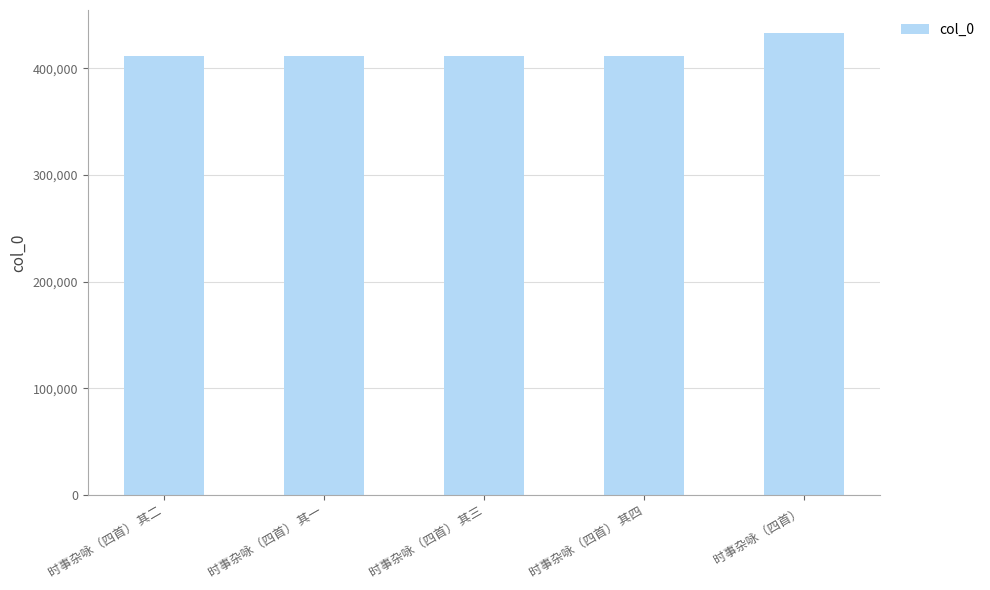

Approximately how many times larger is the value at 时事杂咏（四首） 其三 compared to 时事杂咏（四首） 其四?

1.0